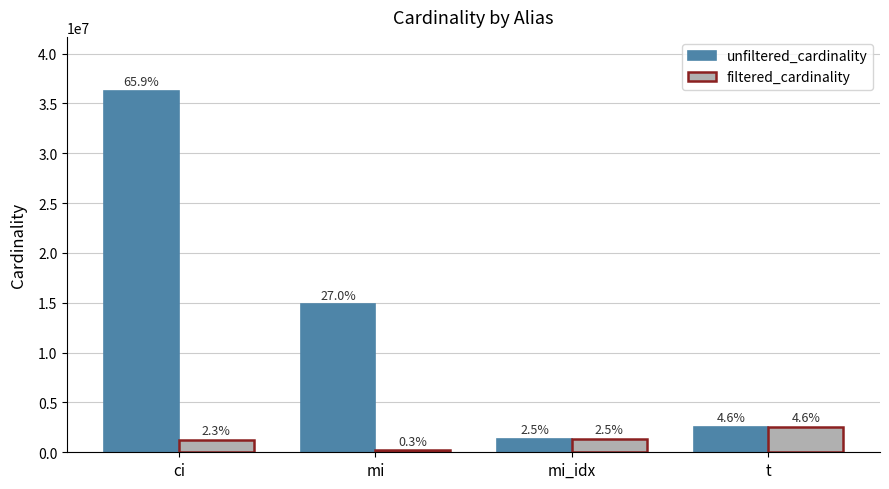

Rank the series by their average value, from highest to lowest.

unfiltered_cardinality, filtered_cardinality